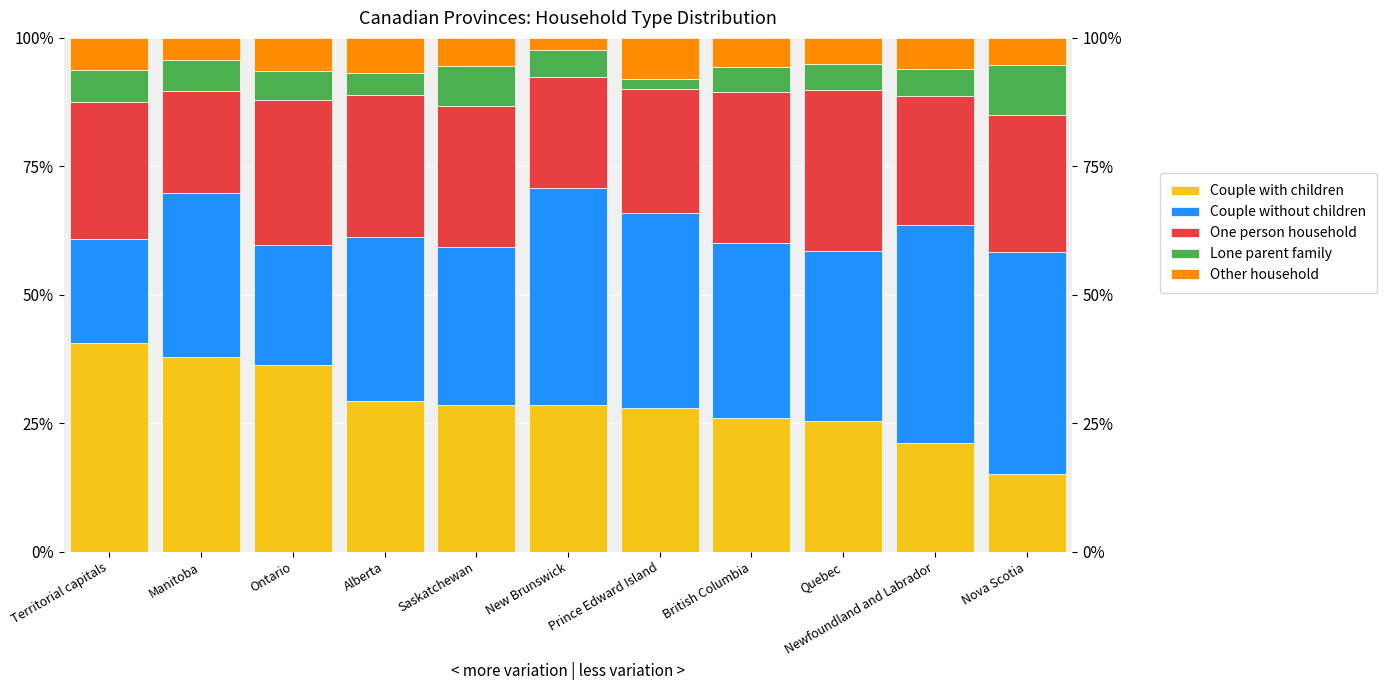

What is the difference between the second highest and minimum values in the Couple without children series?

22.1